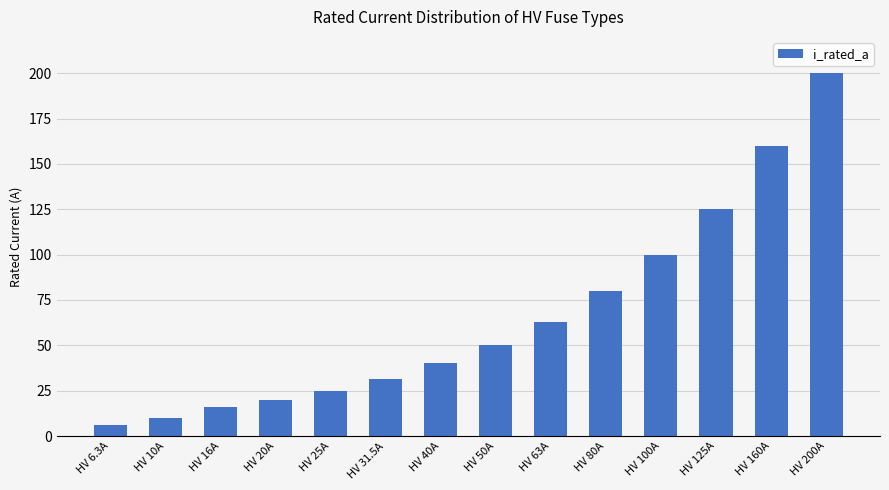

What is the greatest value displayed?

200.0